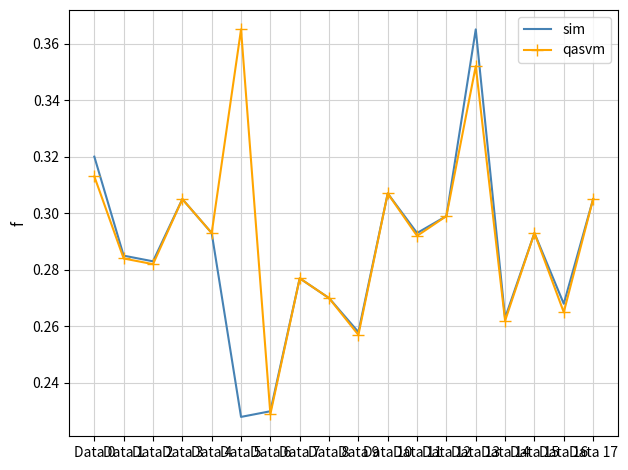

At Data 11, list the series in order from smallest to largest.

qasvm, sim